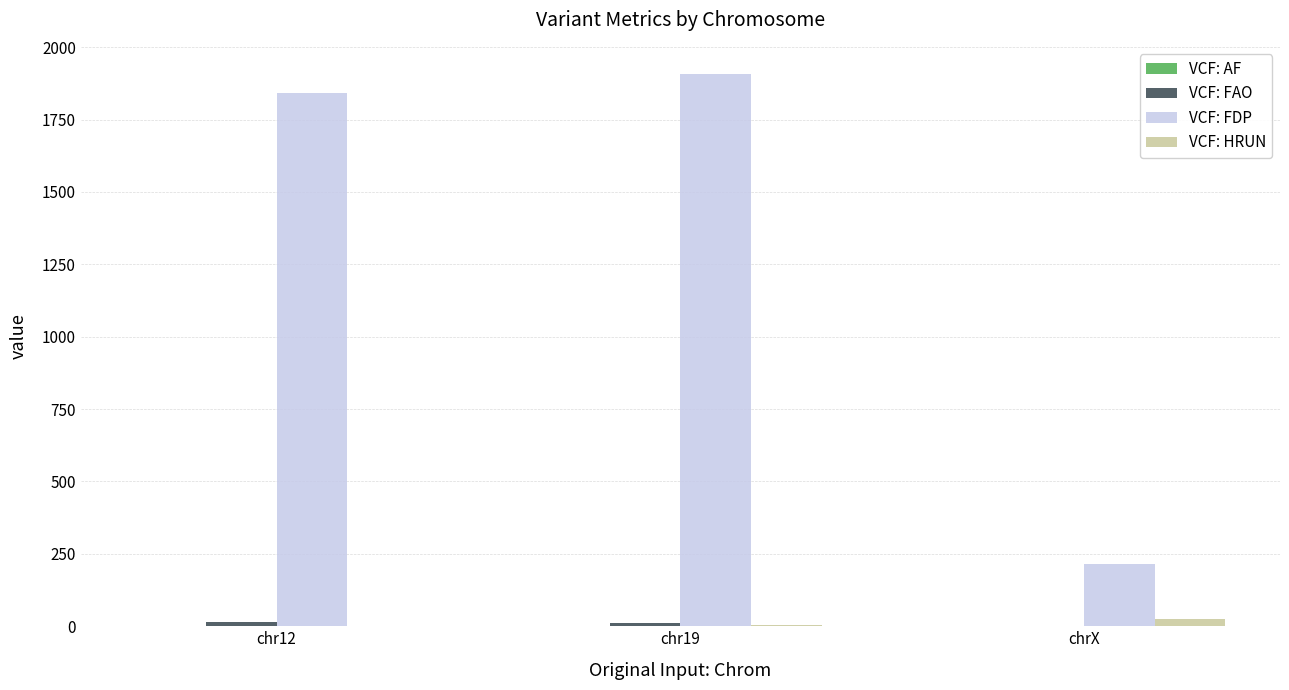

At which label is VCF: FDP closest to 1060?

chr12